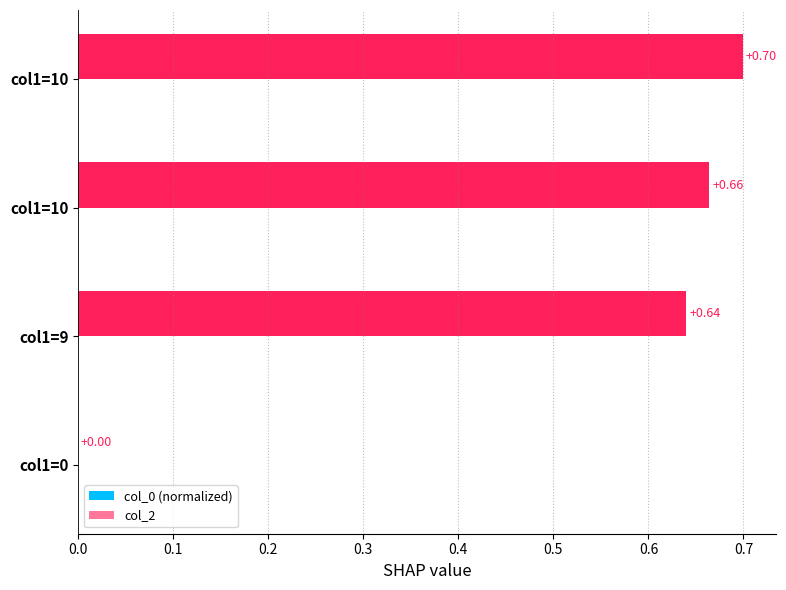

How many categories are shown in the chart?

4